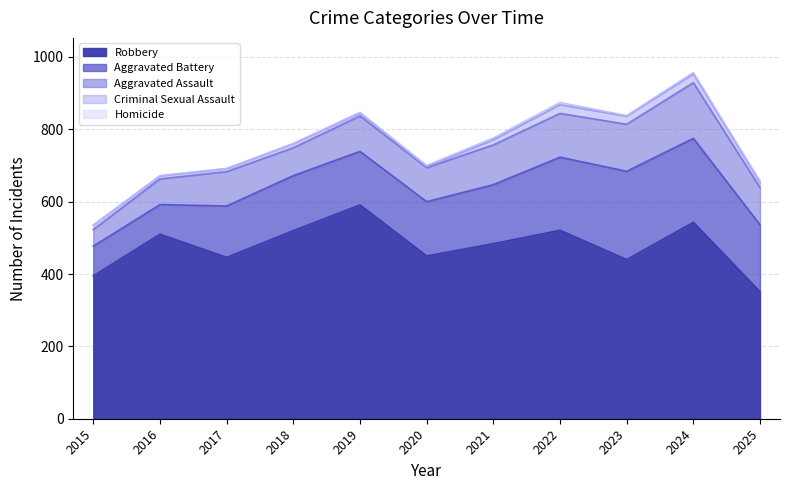

Rank the series at 2024 from lowest to highest value.

Homicide, Criminal Sexual Assault, Aggravated Assault, Aggravated Battery, Robbery